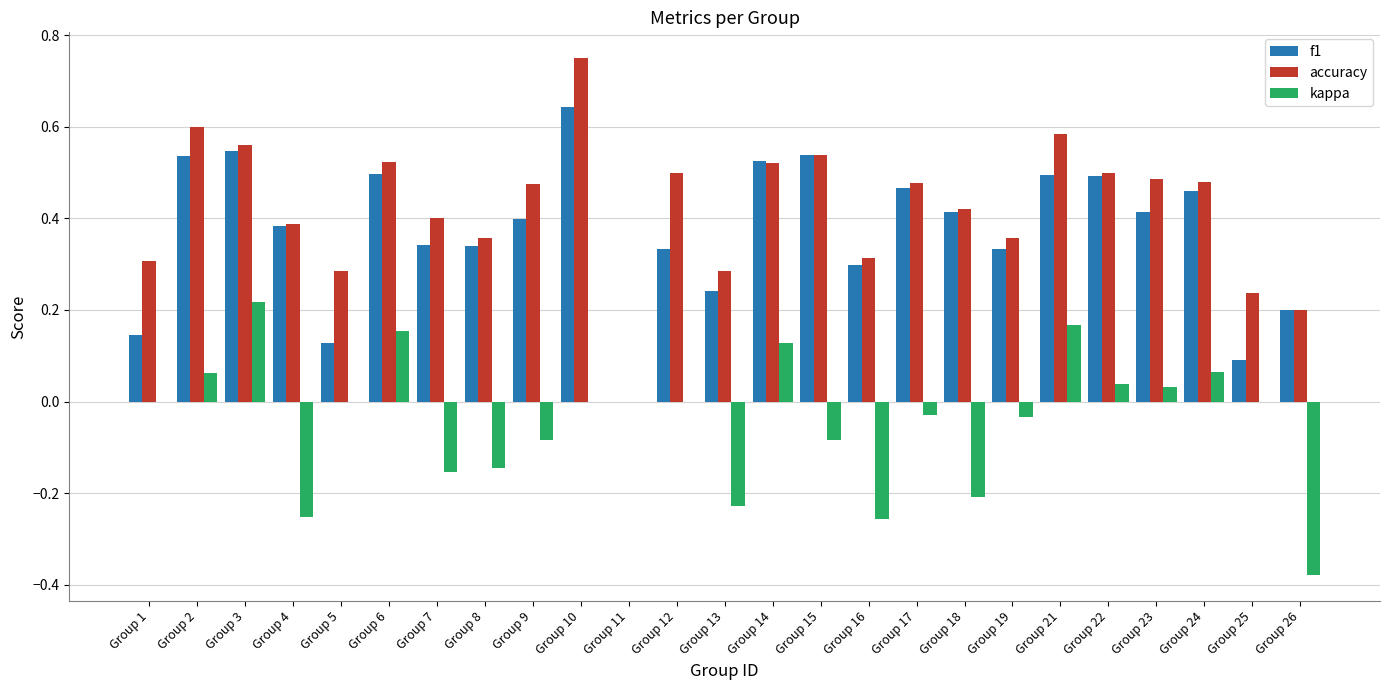

What is the total value across all series at Group 21?

1.2